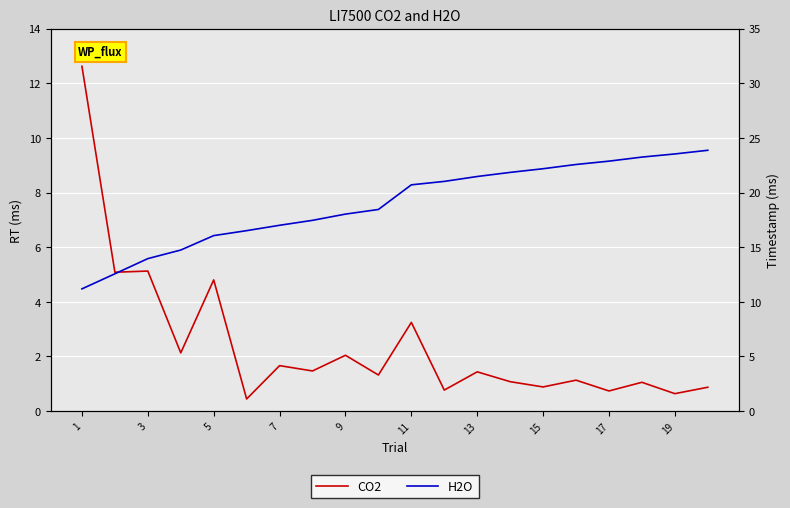

The H2O series shows 33.1 at 15. True or false?

False